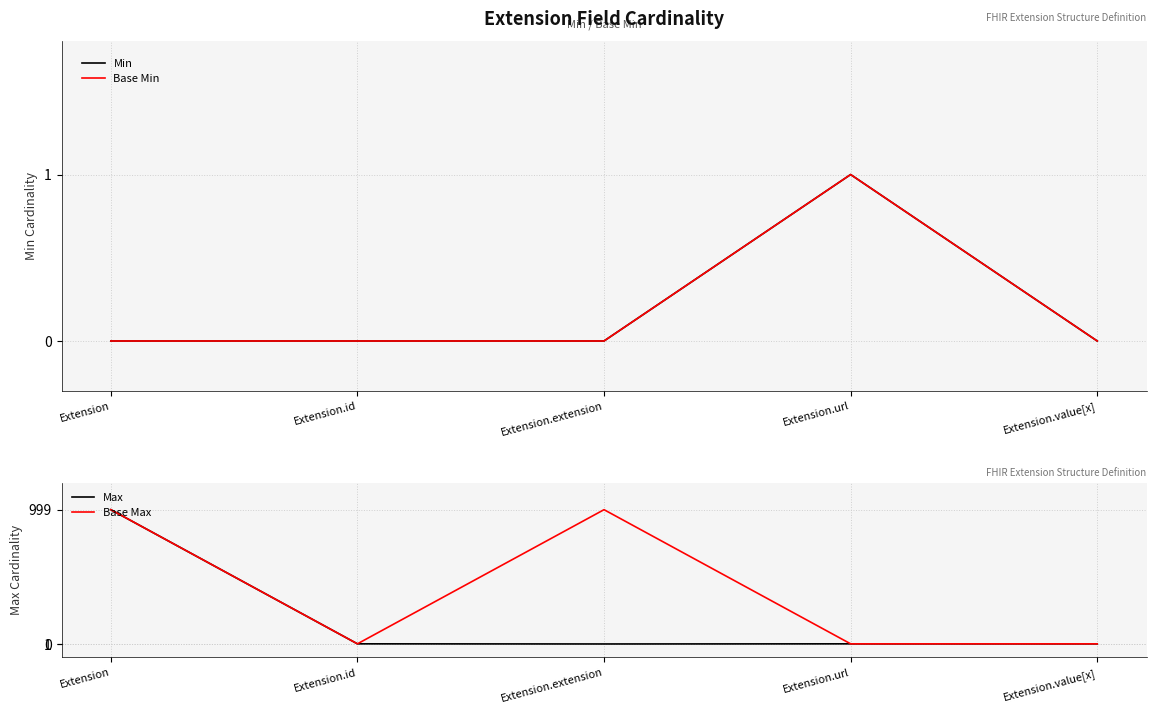

True or false: Max and Min cross at least once.

False